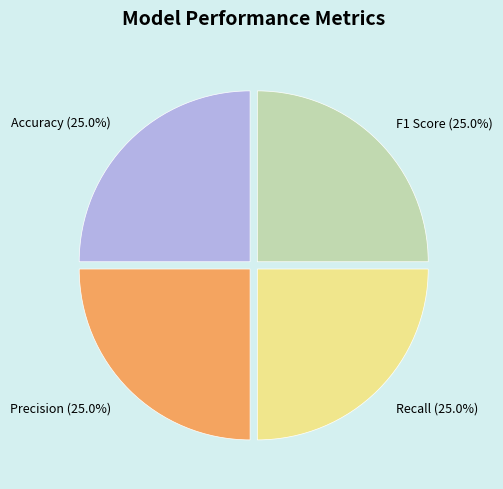

Does Precision account for over 50% of the chart?

No